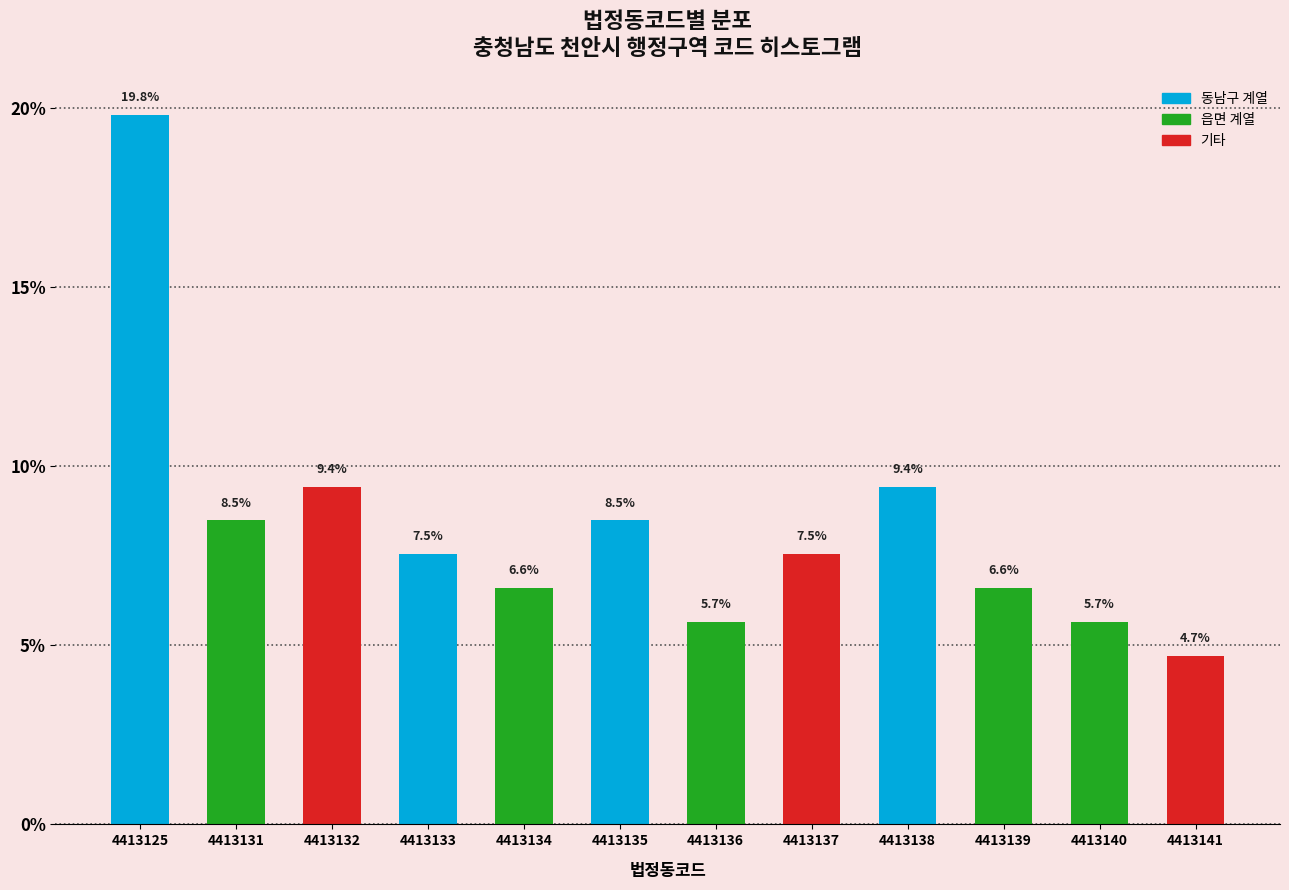

Reading left to right, transcribe all the data shown in this chart.

4413125=19.8	4413131=8.5	4413132=9.4	4413133=7.5	4413134=6.6	4413135=8.5	4413136=5.7	4413137=7.5	4413138=9.4	4413139=6.6	4413140=5.7	4413141=4.7